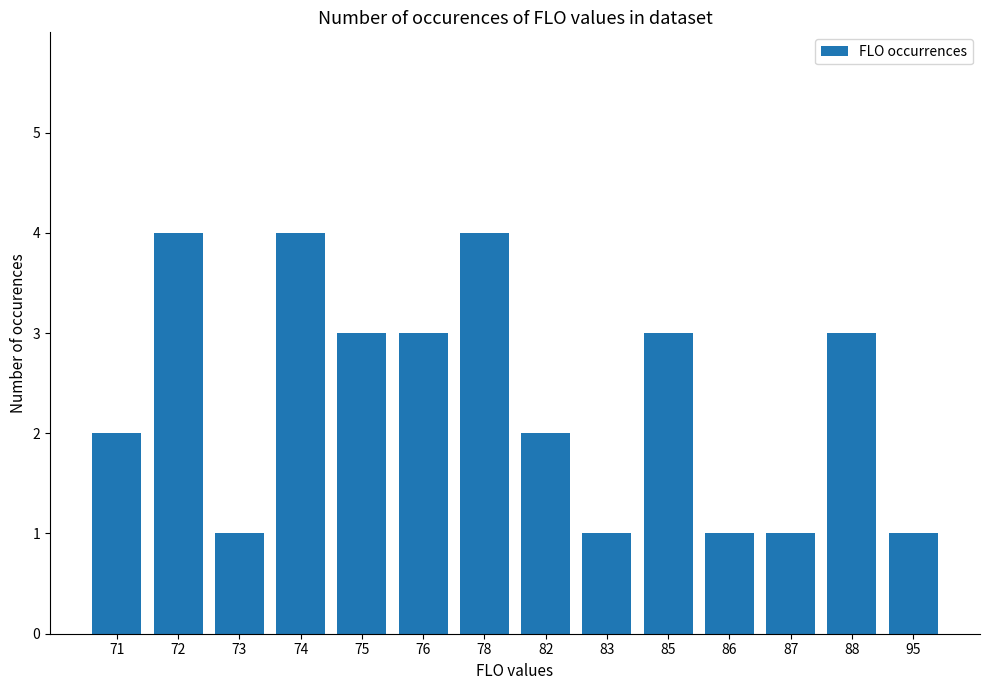

What is the value of the 14th bar from the left?

1